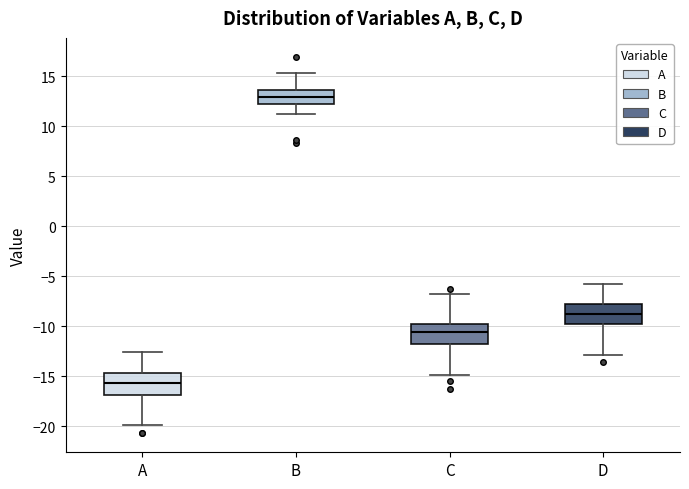

Reading left to right, read every box against the y-axis: the position of its median line, the range the box covers, and the ends of its whiskers. The values are not printed on the chart, so give them approximately, as read against the axis.

A: median -15.5, box -17.0 to -14.5, whiskers -20.0 to -12.5
B: median 13.0, box 12.5 to 13.5, whiskers 11.0 to 15.5
C: median -10.5, box -12.0 to -9.5, whiskers -15.0 to -6.5
D: median -8.5, box -10.0 to -7.5, whiskers -13.0 to -5.5